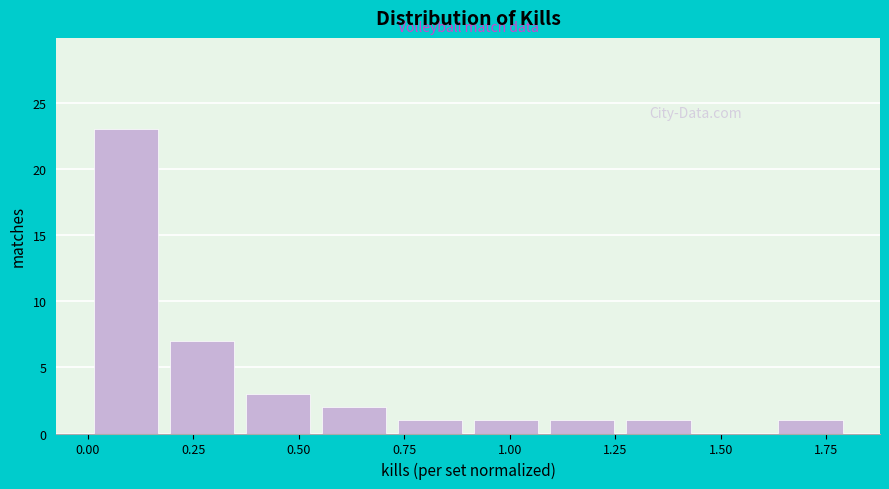

Around what value on the x-axis is the tallest bar? Give the approximate position of its centre, as read against the axis.

0.10